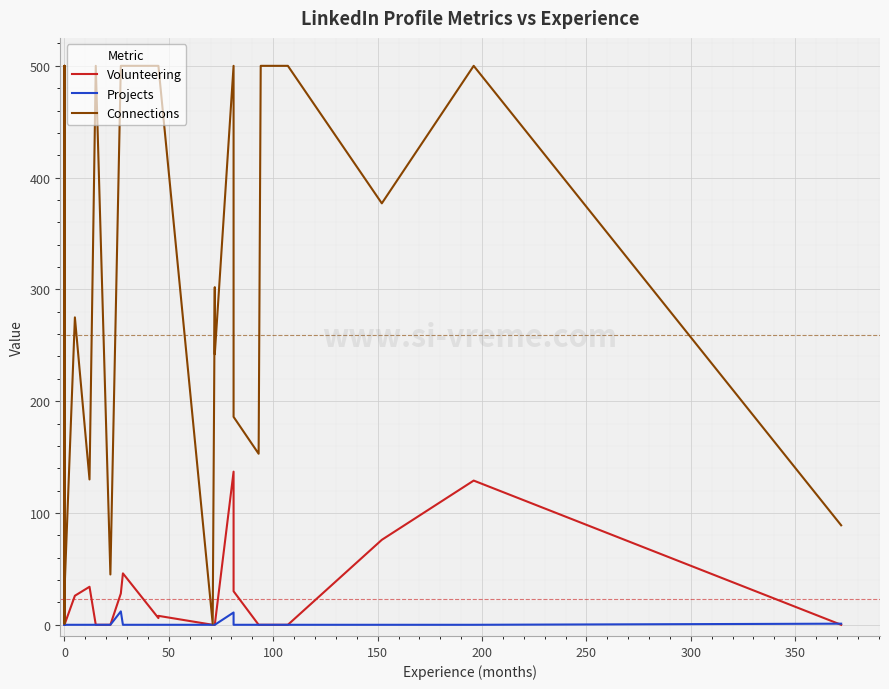

Rank the series by their maximum value, from highest to lowest.

Connections, Volunteering, Projects